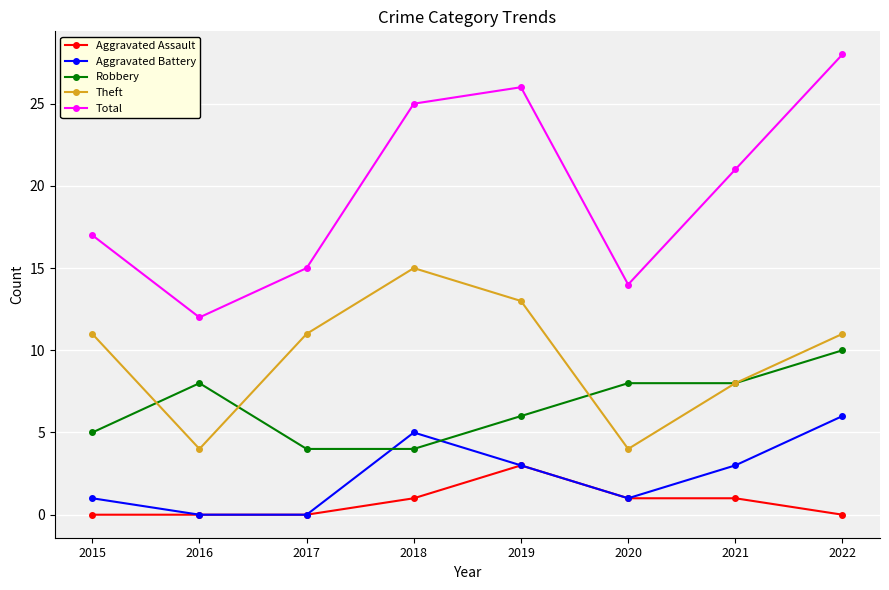

True or false: Total and Aggravated Assault cross at least once.

False